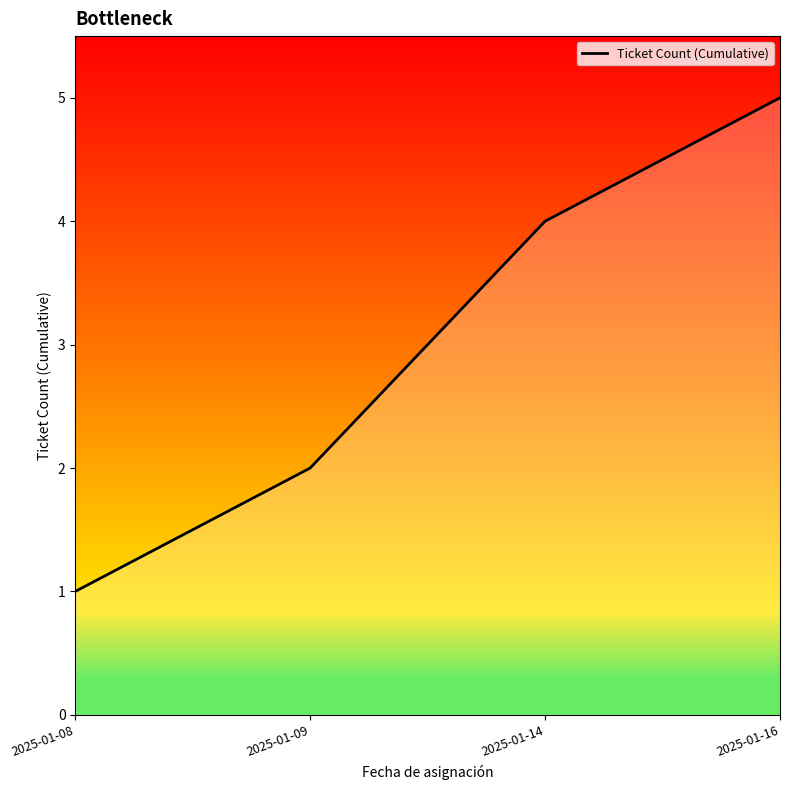

Reading right to left, list all the values displayed in this chart.

5	4	2	1